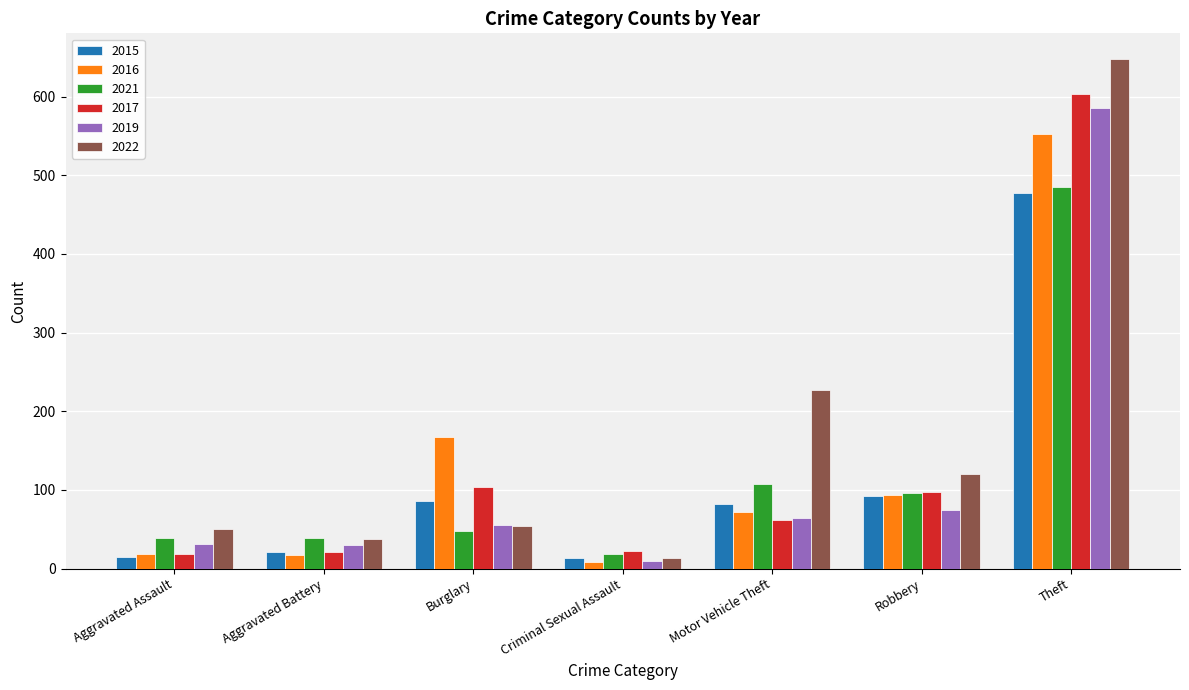

What is the average value of the 2022 series?

165